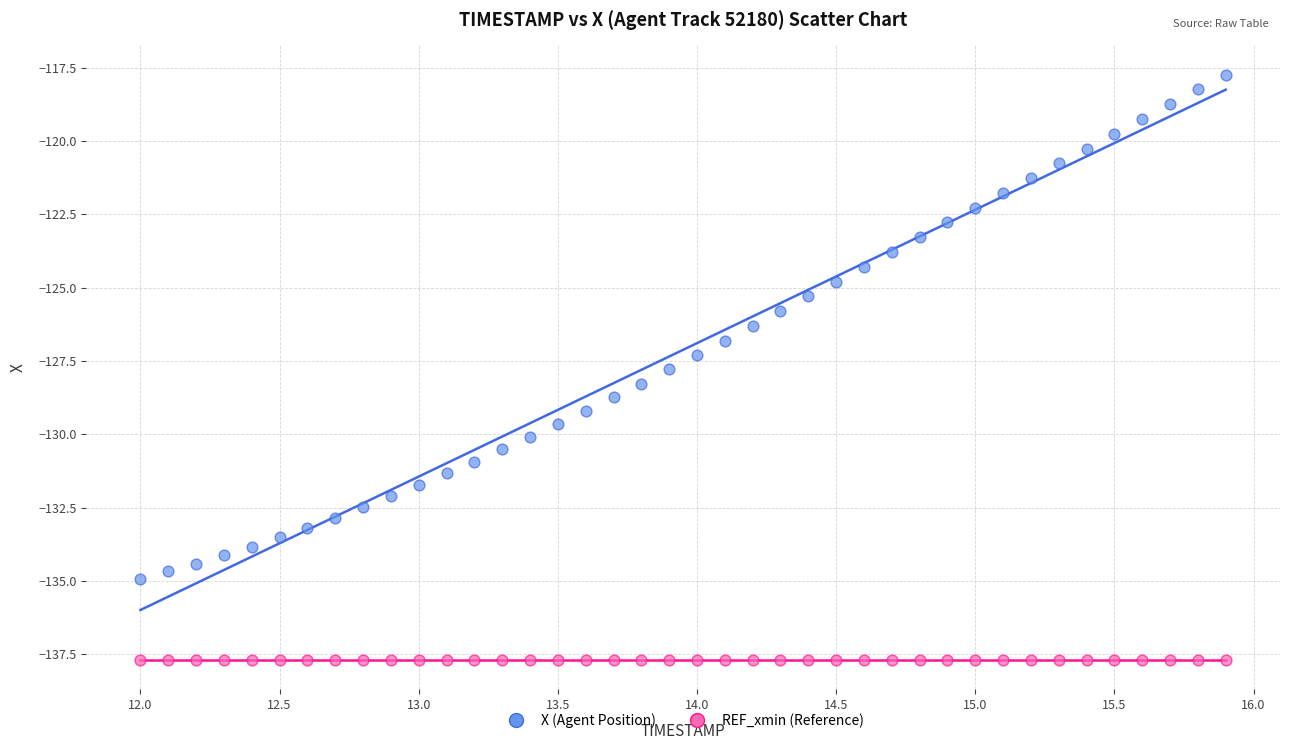

Which series contains the lowest Y value?

REF_xmin (Reference)